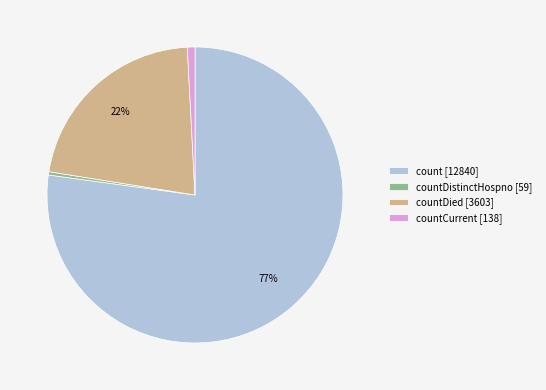

What percentage is the countDied [3603] slice, to the nearest percent?

22%